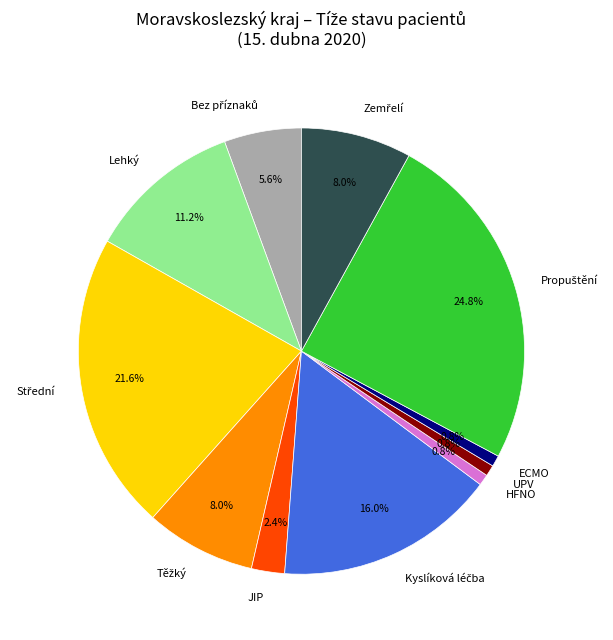

Which has a higher value, JIP or HFNO?

JIP